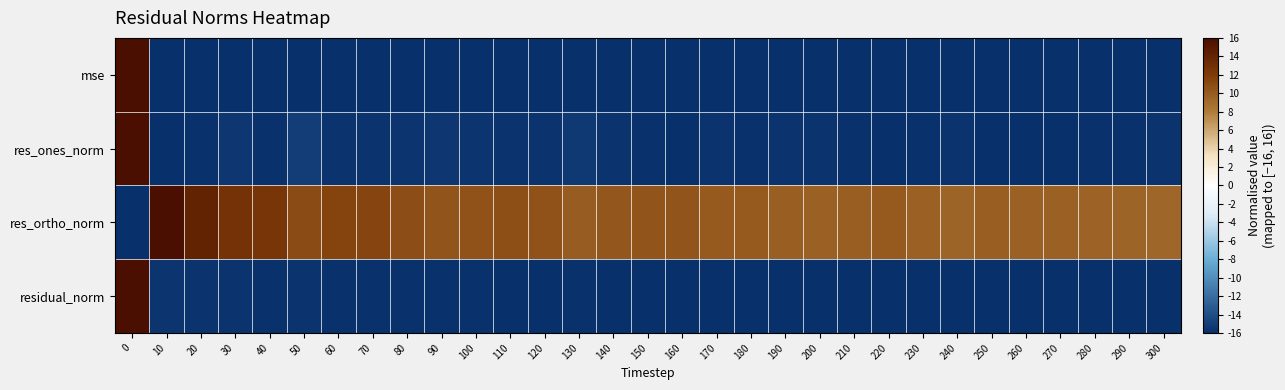

Which series has the largest range (max minus min)?

mse